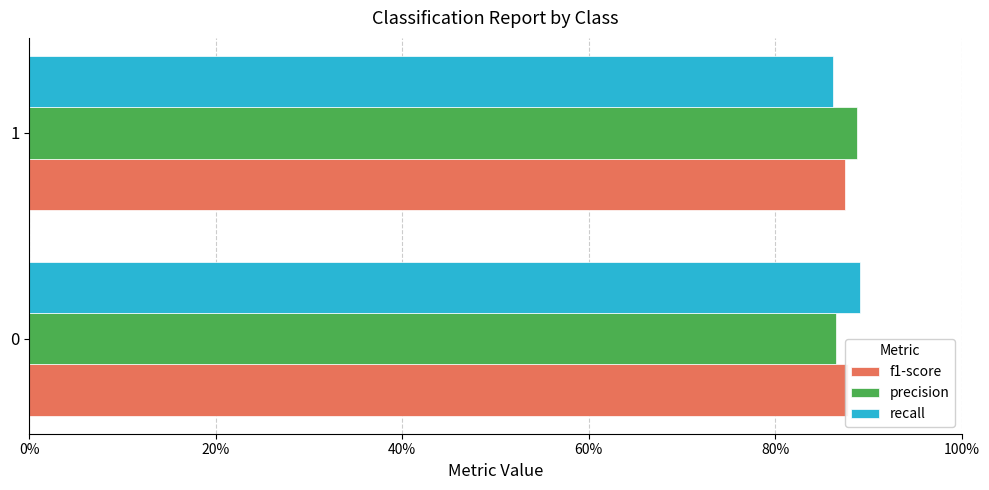

How many series are shown in this chart?

3